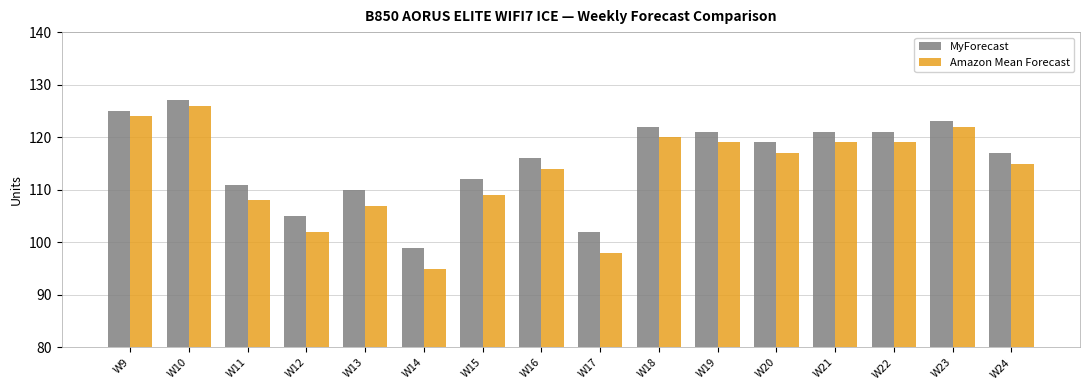

Reading right to left, transcribe all the data shown in this chart.

MyForecast: 117	123	121	121	119	121	122	102	116	112	99	110	105	111	127	125
Amazon Mean Forecast: 115	122	119	119	117	119	120	98	114	109	95	107	102	108	126	124